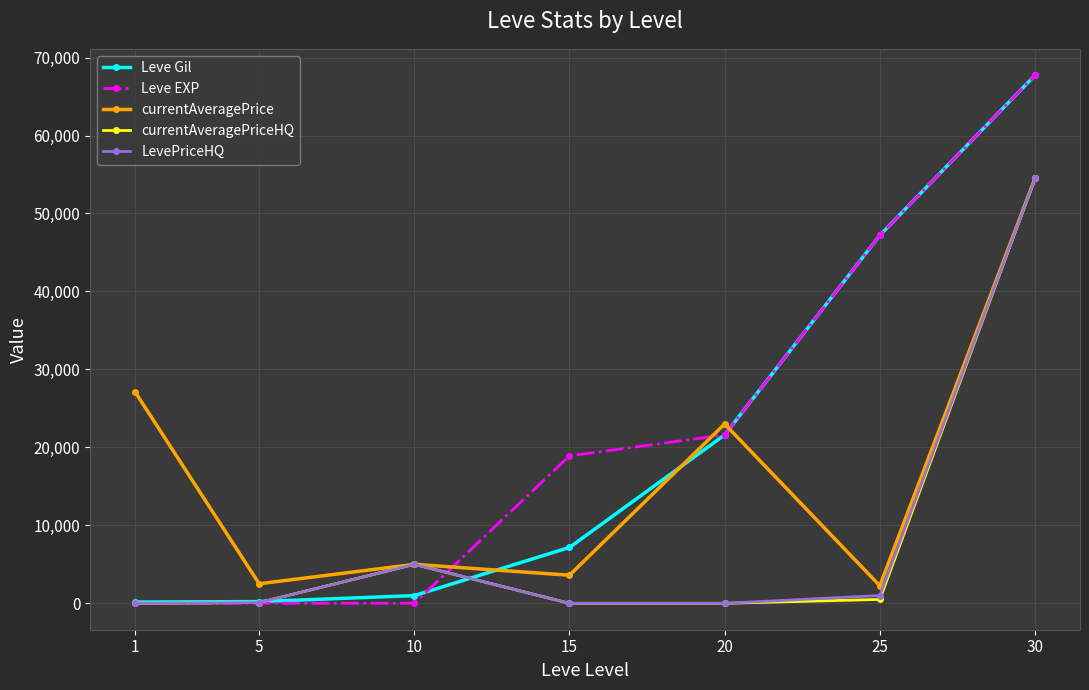

The Leve EXP series shows 33938.7 at 20. True or false?

False